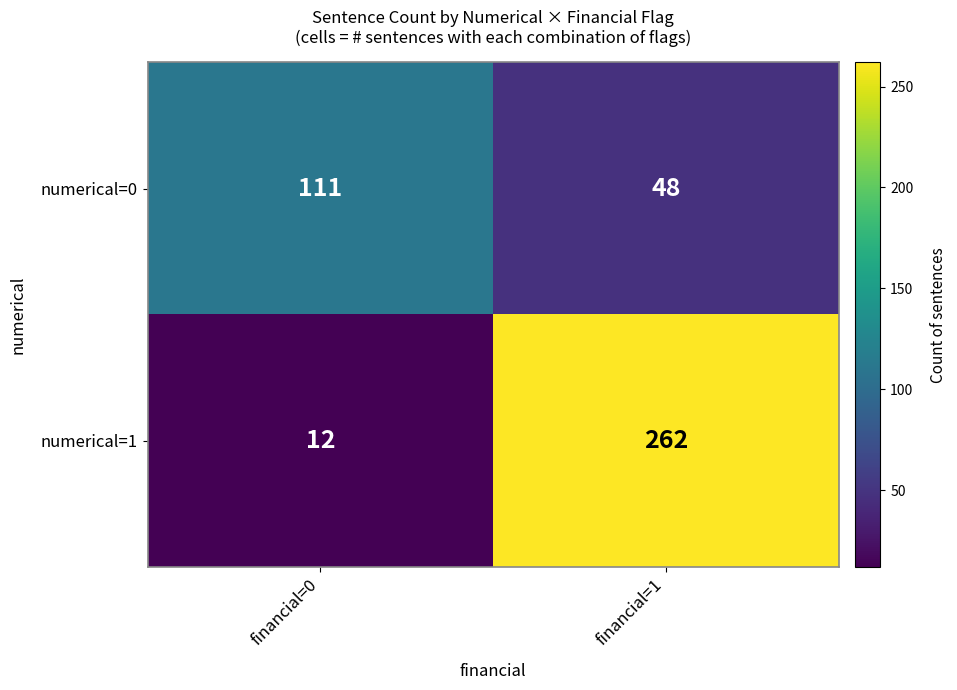

What is the difference between the maximum and minimum values in the numerical=0 series?

63